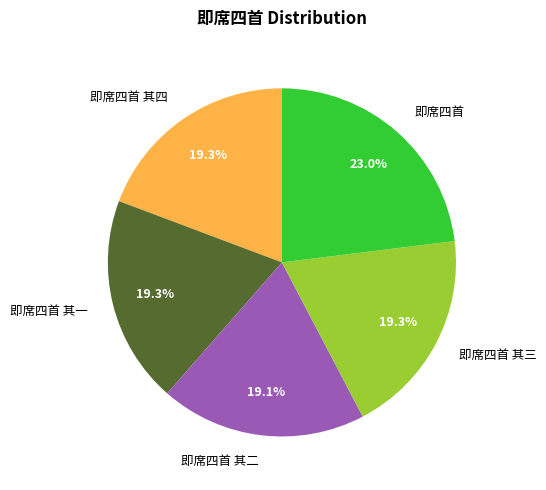

Approximately how many times larger is the value at 即席四首 compared to 即席四首 其一?

1.2